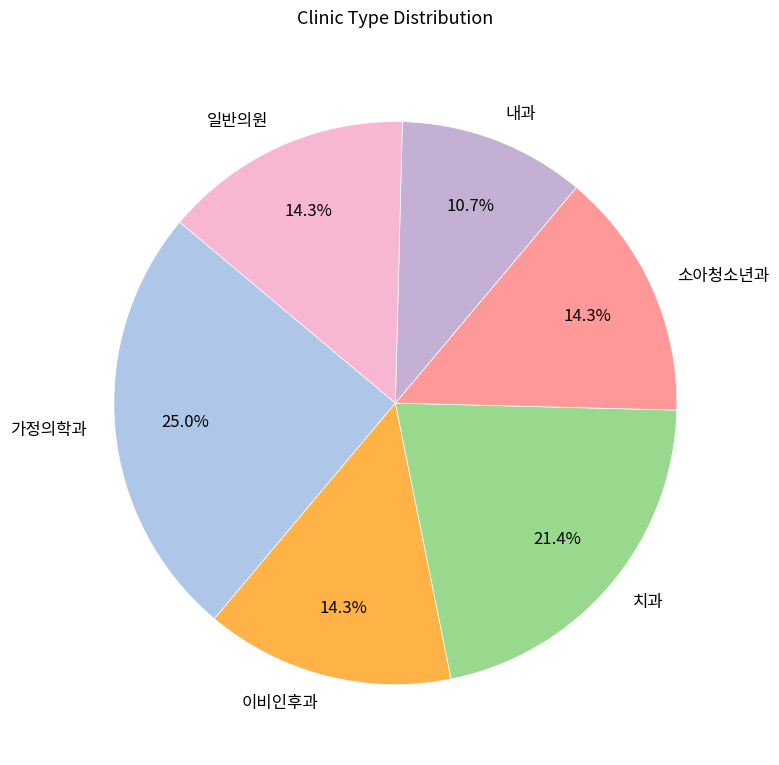

To the nearest percent, what is the average slice percentage?

17%